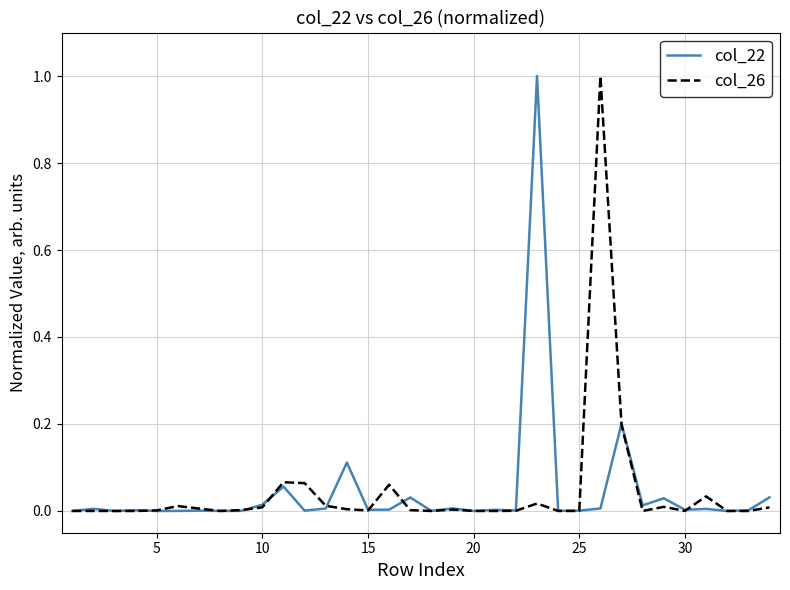

What is the highest value of the col_22 series?

1.0